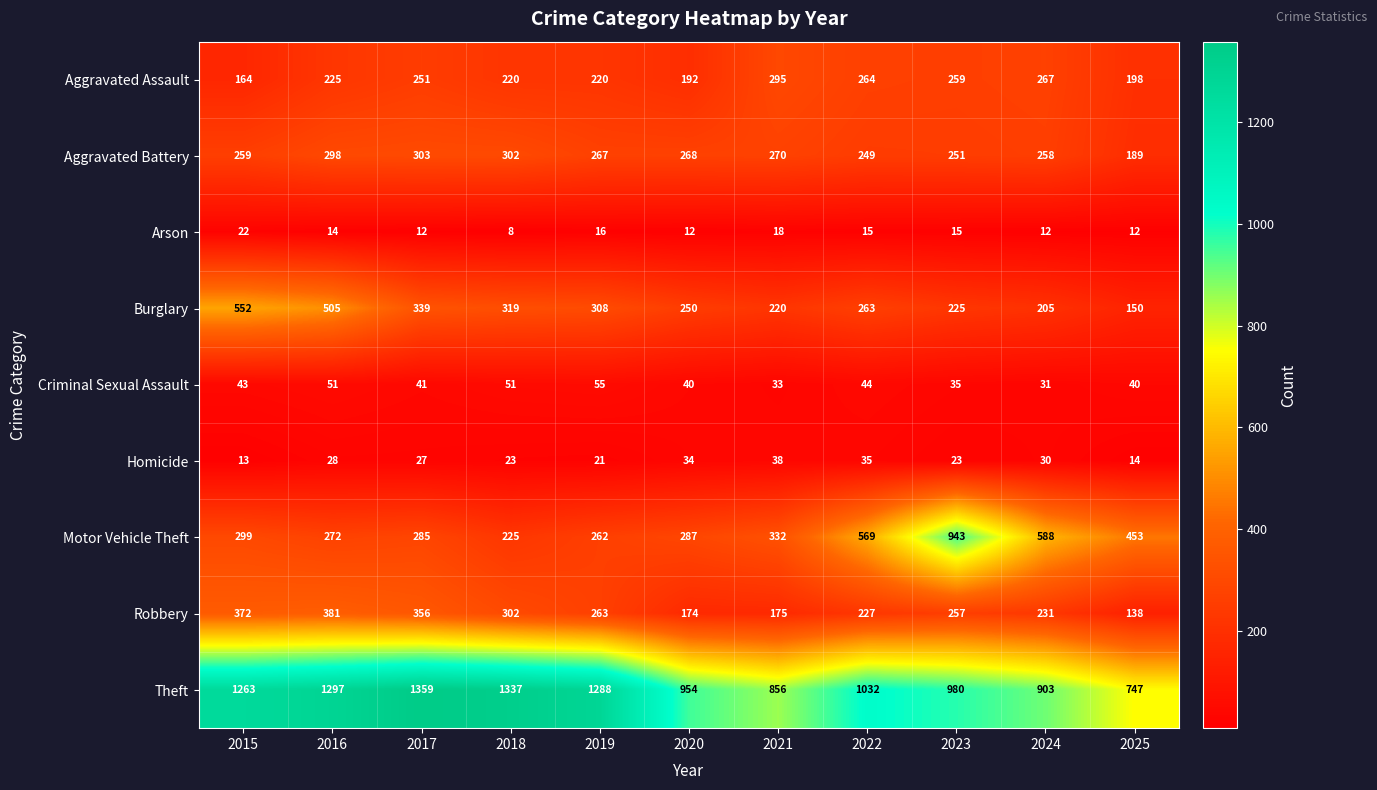

What is the approximate value of Aggravated Assault at 2017, to the nearest 5?

250